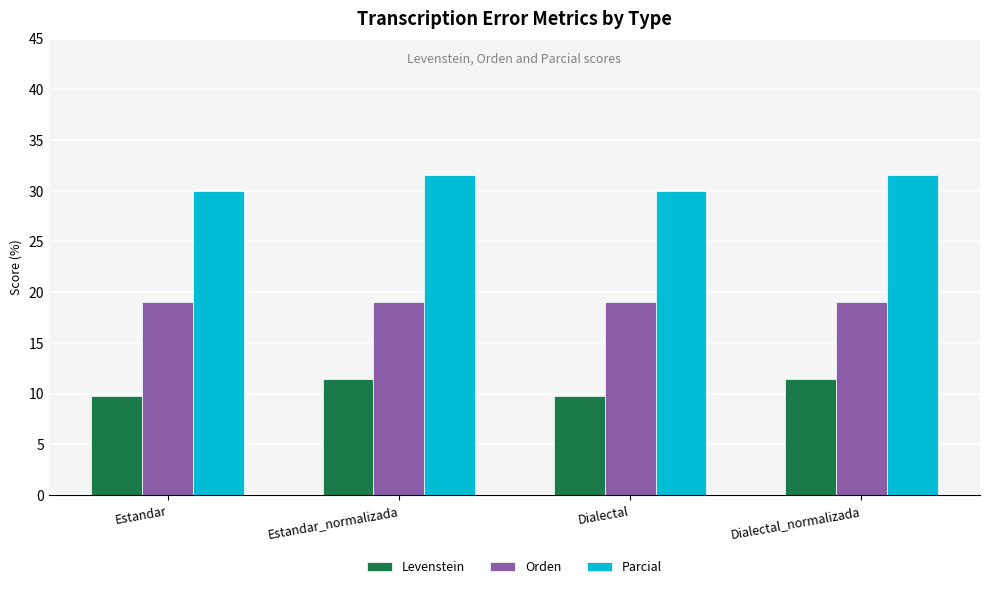

Is it true that Parcial equals 31.6 at Dialectal_normalizada?

True